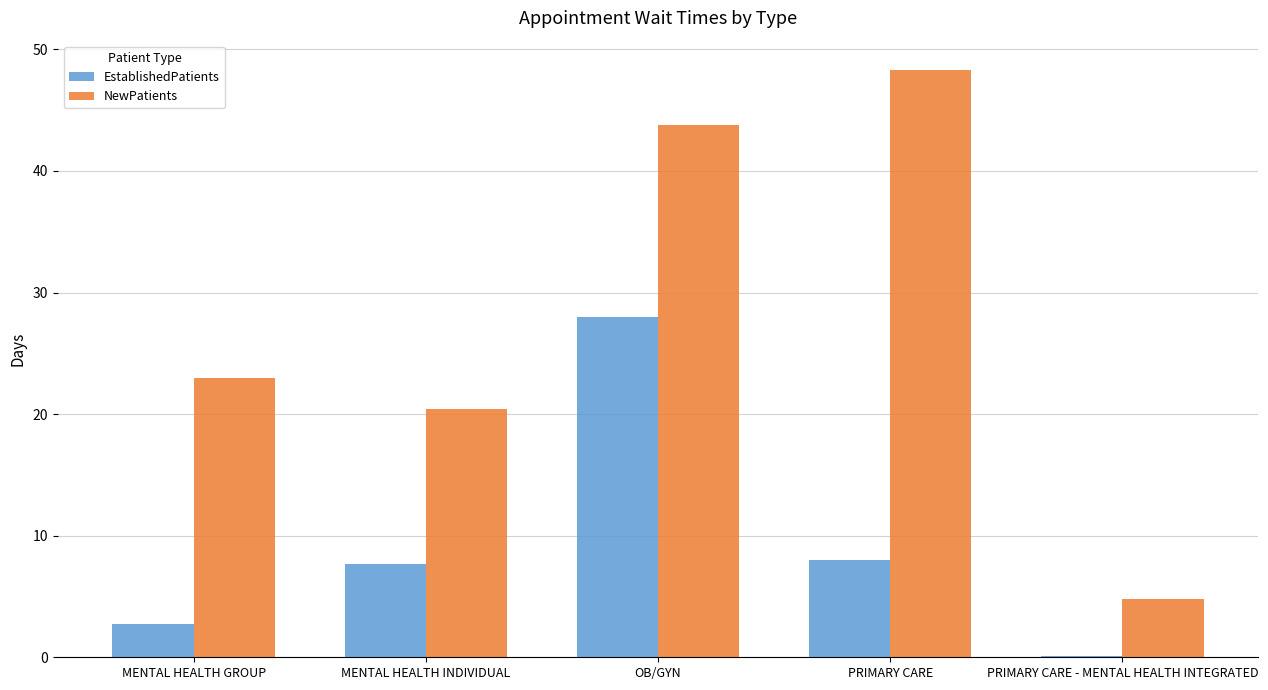

The value of EstablishedPatients at PRIMARY CARE is 13.5. True or false?

False